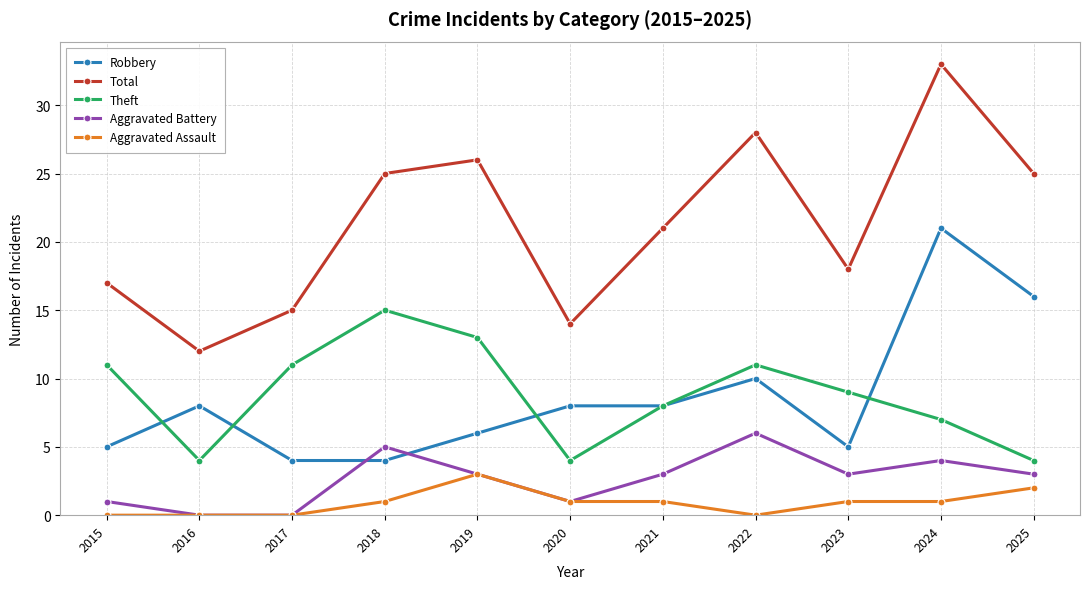

List the series in order of their peak value, highest first.

Total, Robbery, Theft, Aggravated Battery, Aggravated Assault